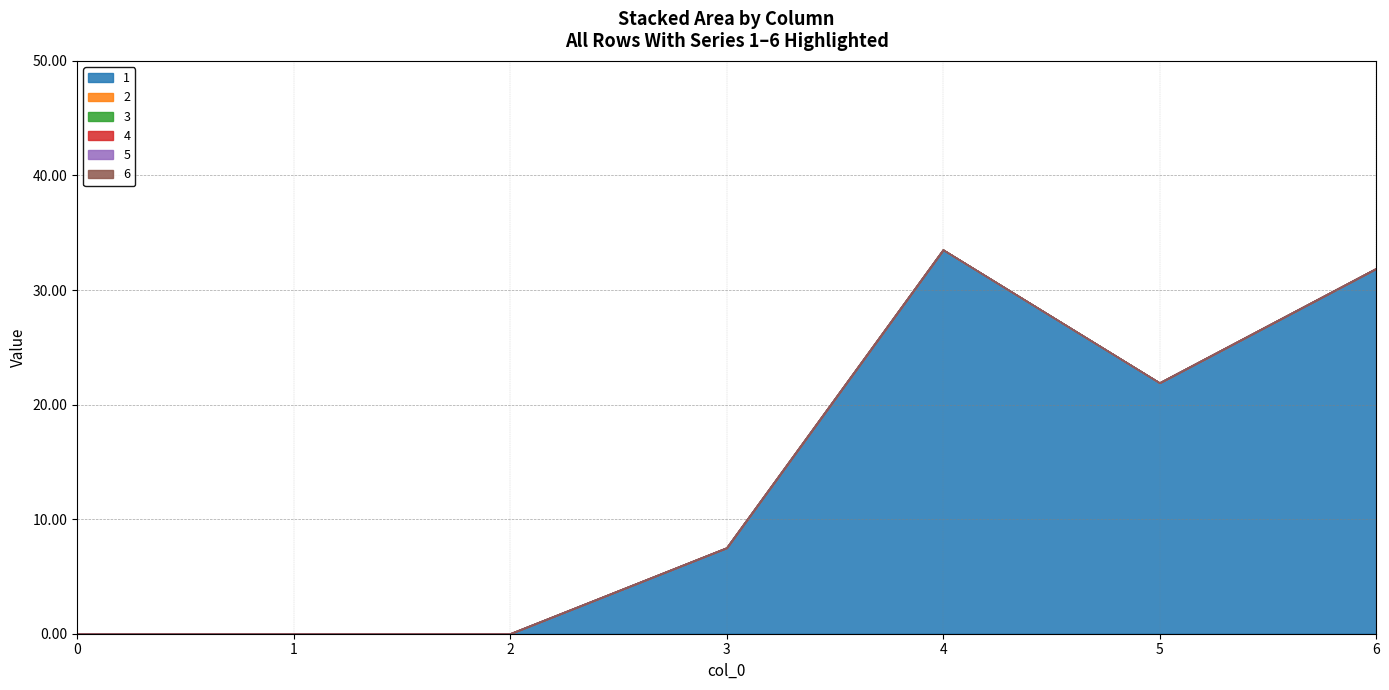

How many values in the 1 series exceed 7?

4